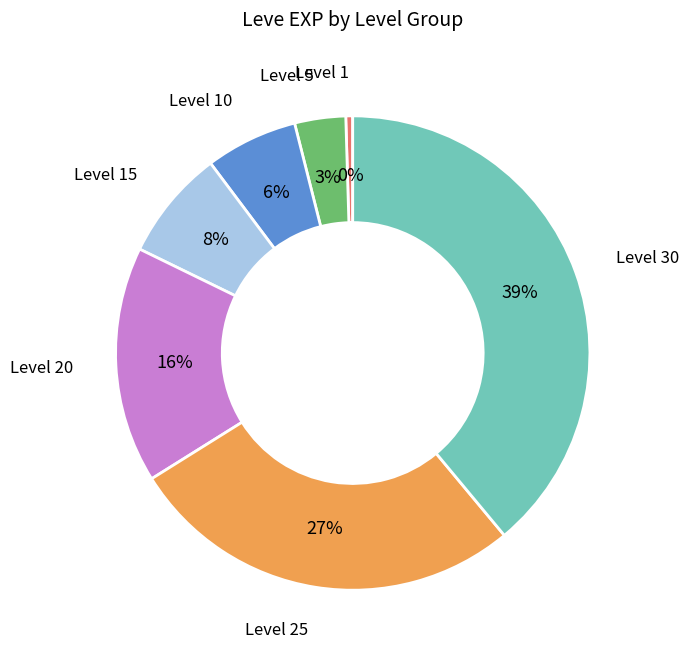

Does any single category account for the majority?

No